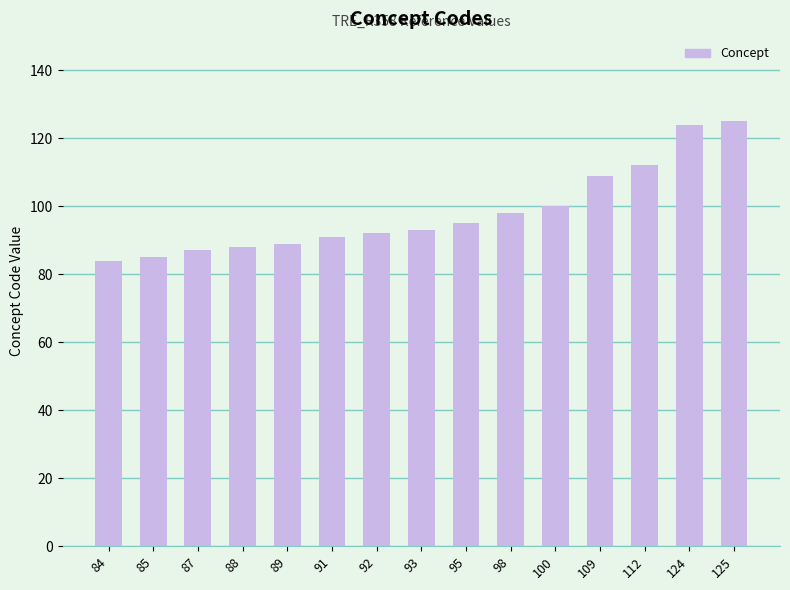

What is the change in value from 91 to 95?

+4